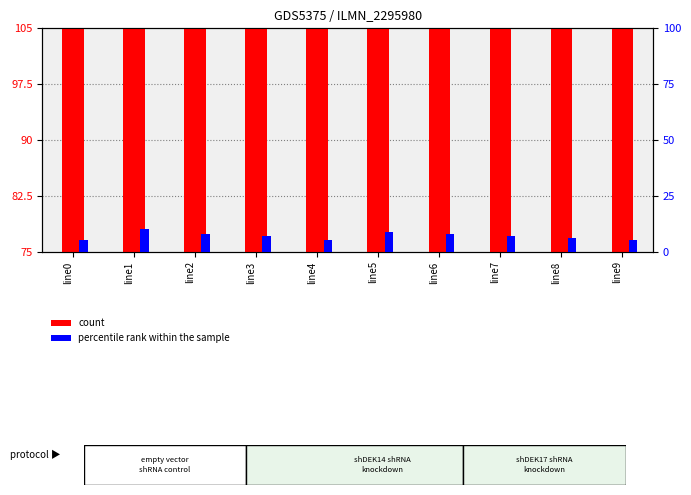

Which category has the lowest value in the percentile rank within the sample series?

line0